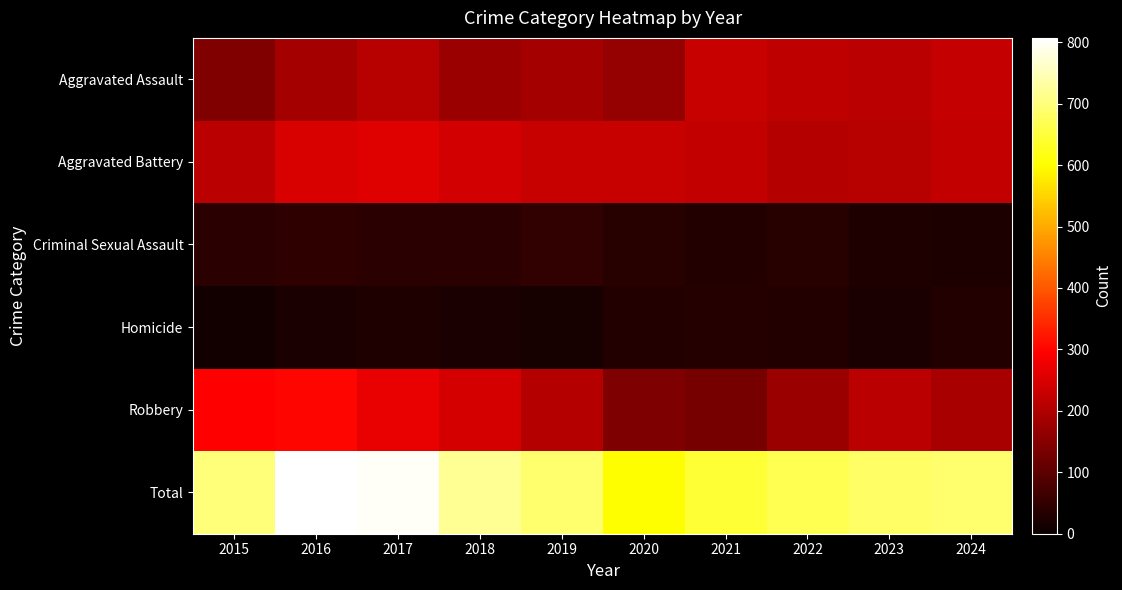

At 2017, list the series in order from smallest to largest.

Homicide, Criminal Sexual Assault, Aggravated Assault, Aggravated Battery, Robbery, Total